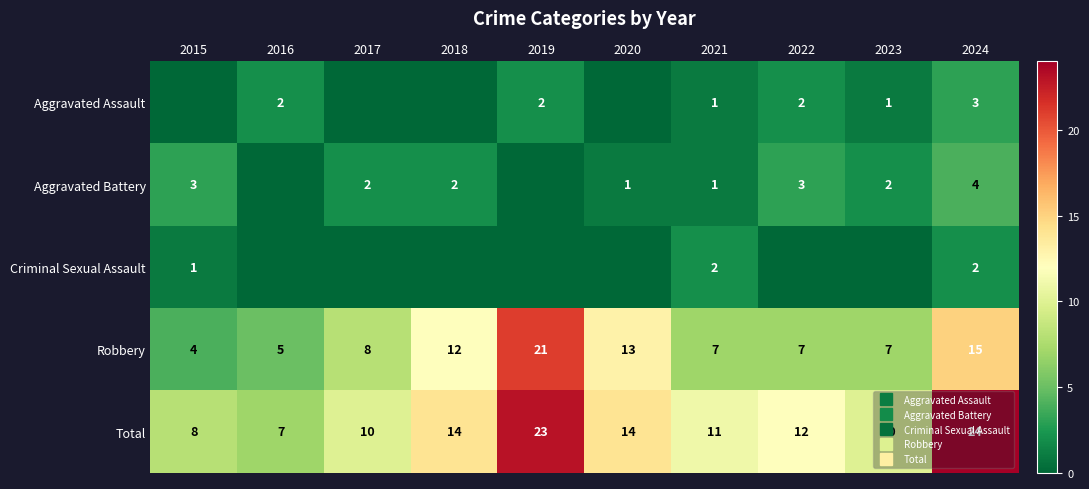

Rank the categories by Aggravated Assault value from highest to lowest.

2024, 2016, 2019, 2022, 2021, 2023, 2015, 2017, 2018, 2020